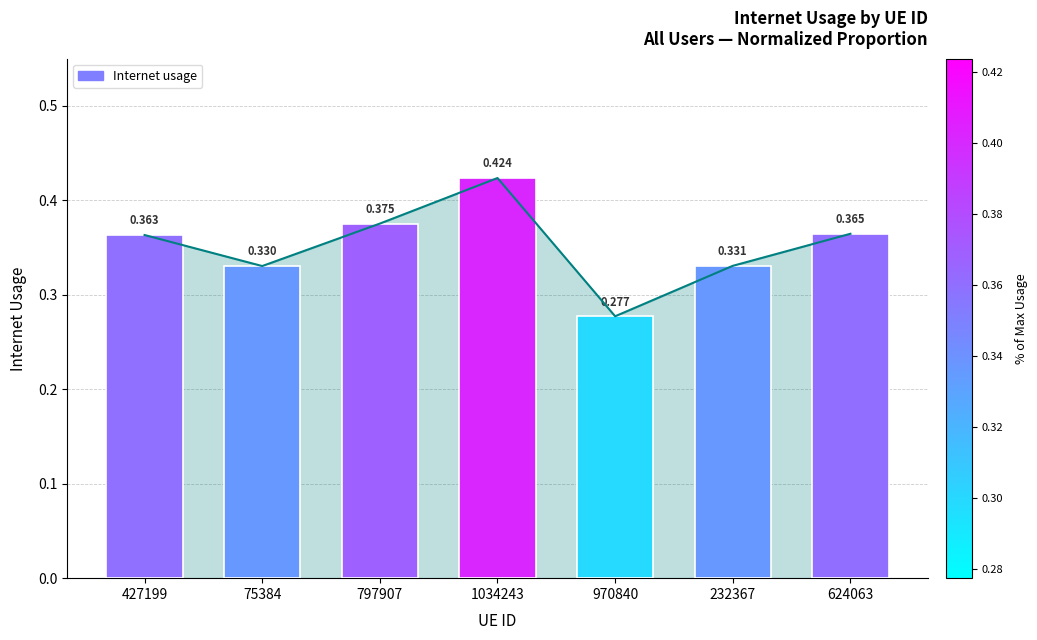

Is it true that the value at 232367 is 0.3?

True